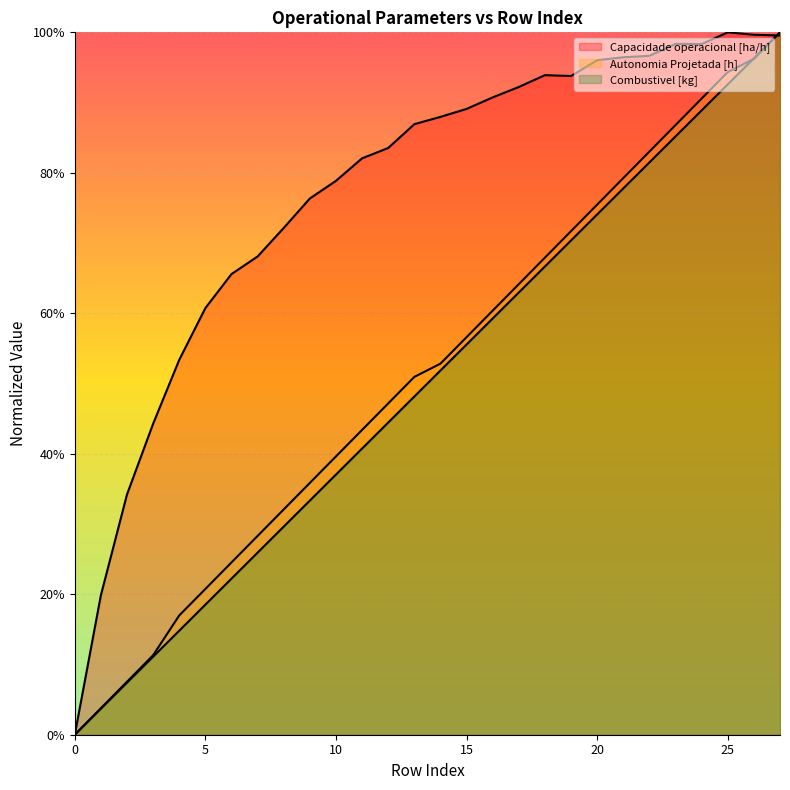

Read the Autonomia Projetada [h] value at 8.

0.3